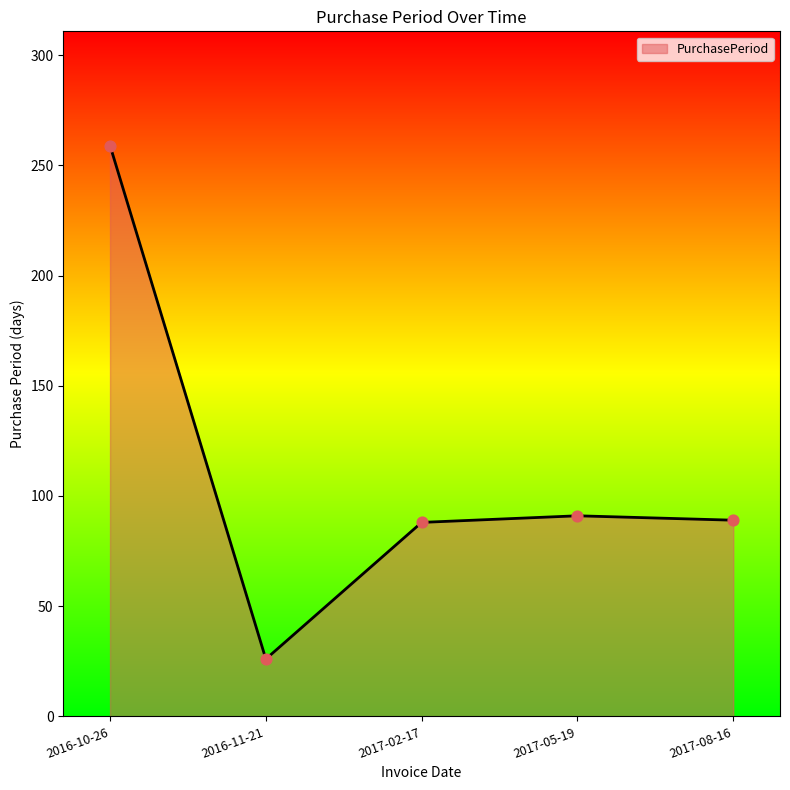

Approximately how many times larger is the value at 2017-05-19 compared to 2017-02-17?

1.0